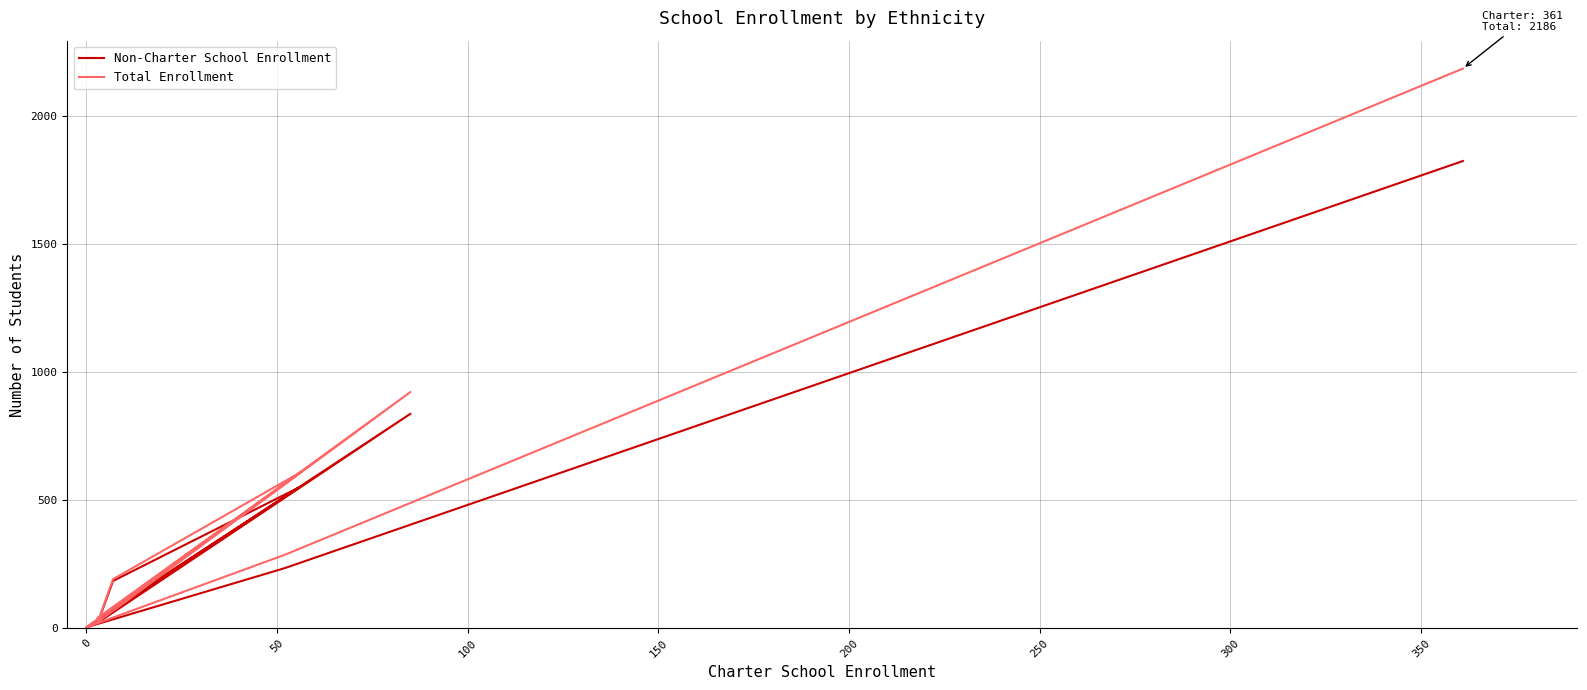

Which series has the largest total across all categories?

Total Enrollment